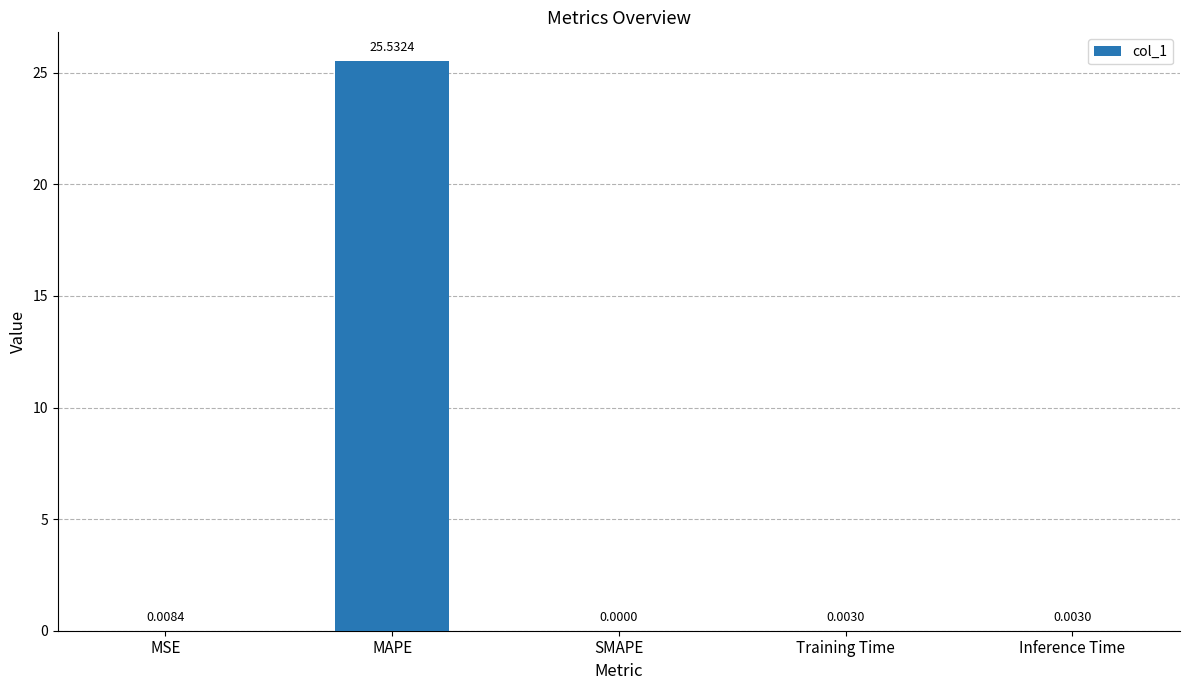

How many values are above zero?

4